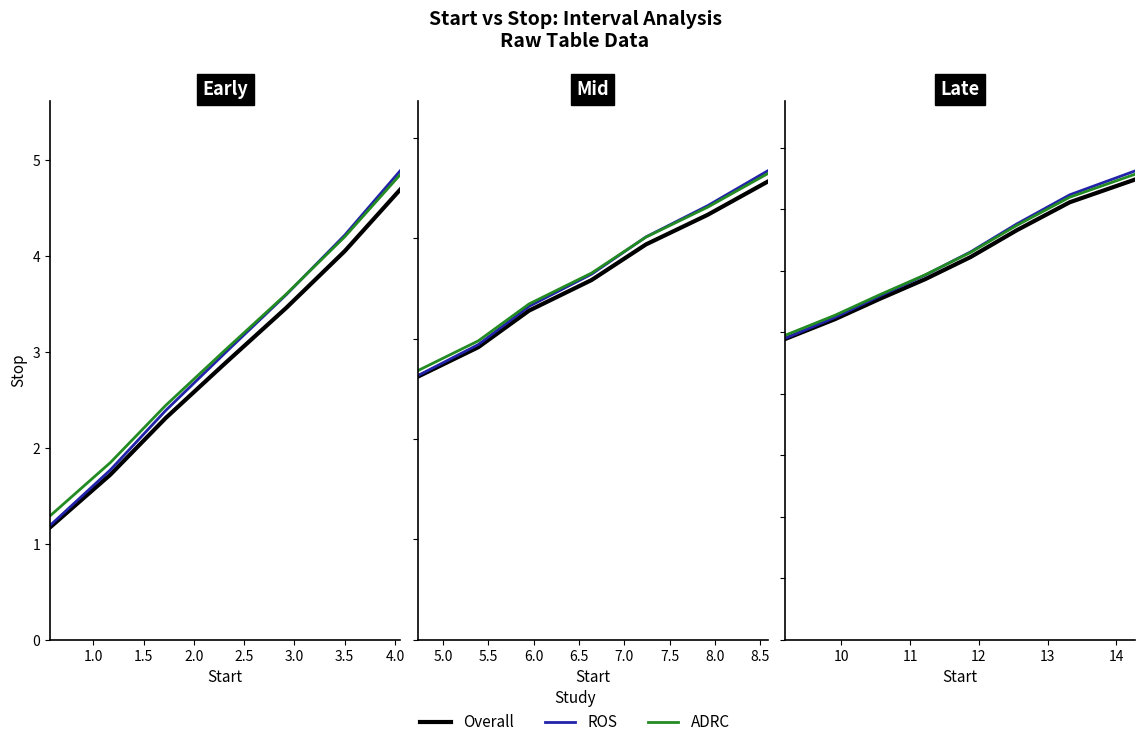

Which series changed the most between 1.5 and 2.0?

ROS